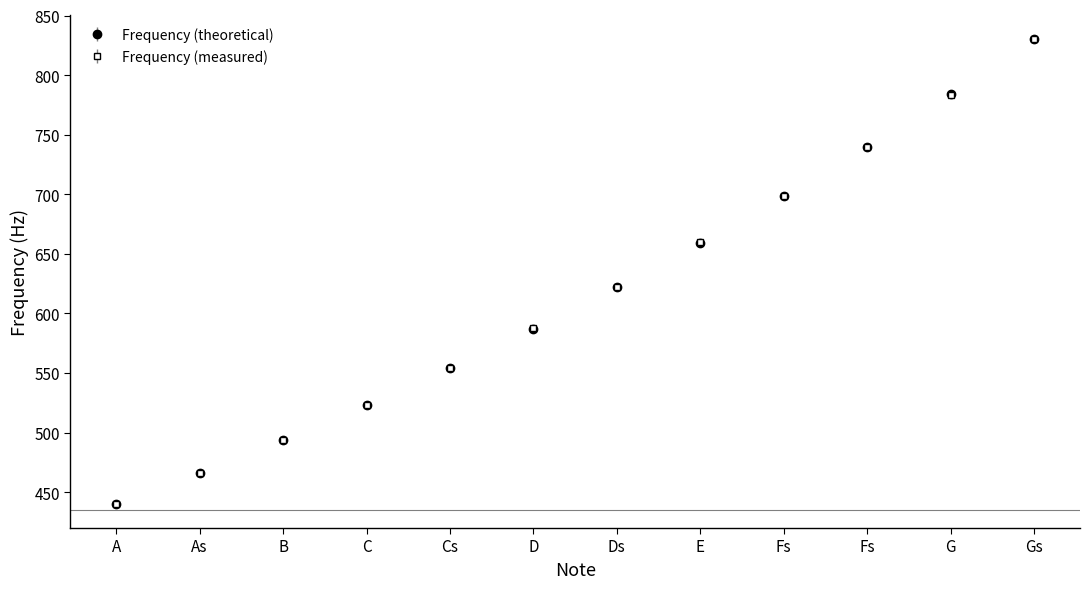

What is the difference between the Frequency (theoretical) values at As and E?

193.1